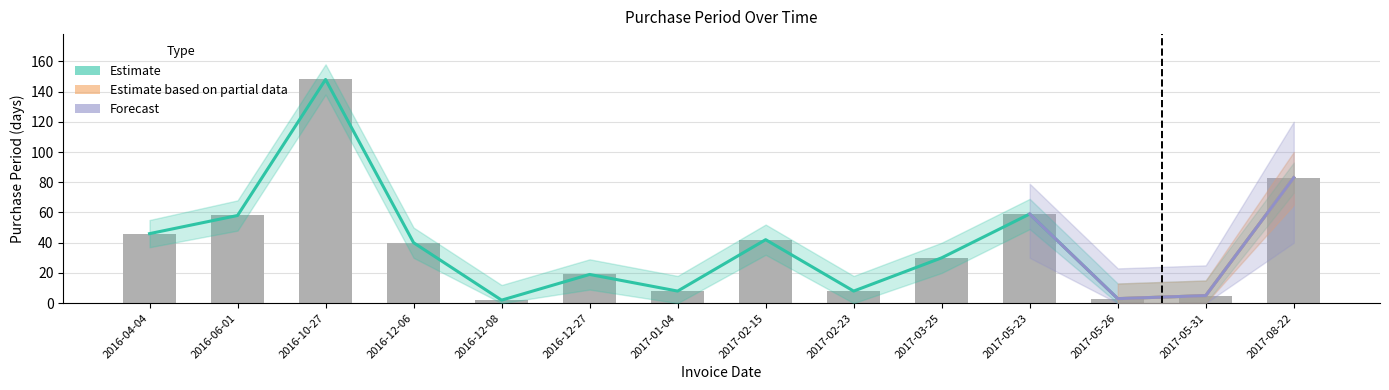

Rank the categories by value from lowest to highest.

2016-12-08, 2017-05-26, 2017-05-31, 2017-01-04, 2017-02-23, 2016-12-27, 2017-03-25, 2016-12-06, 2017-02-15, 2016-04-04, 2016-06-01, 2017-05-23, 2017-08-22, 2016-10-27